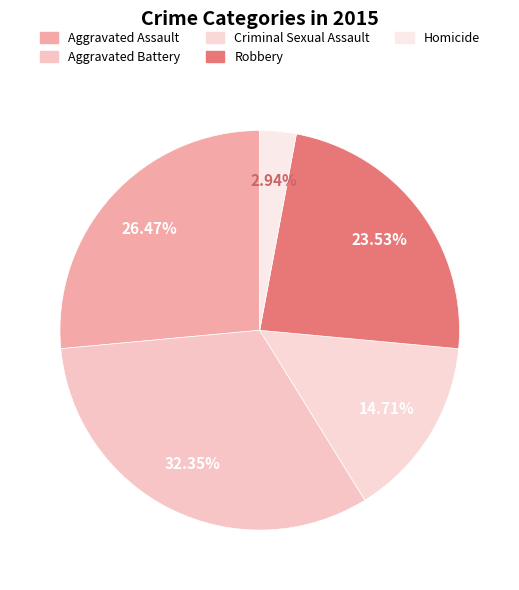

How many segments does this pie chart have?

5